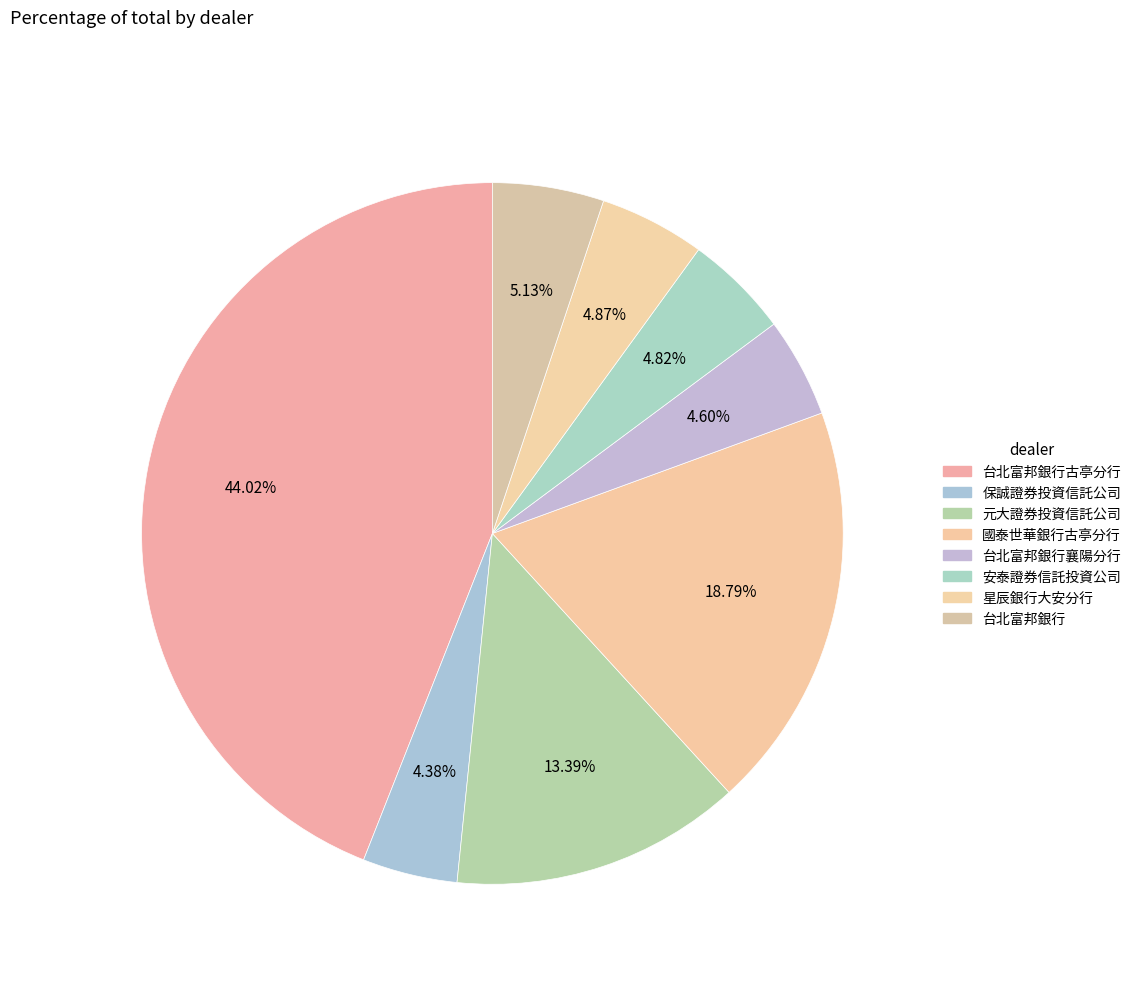

Count the number of slices in the pie.

8